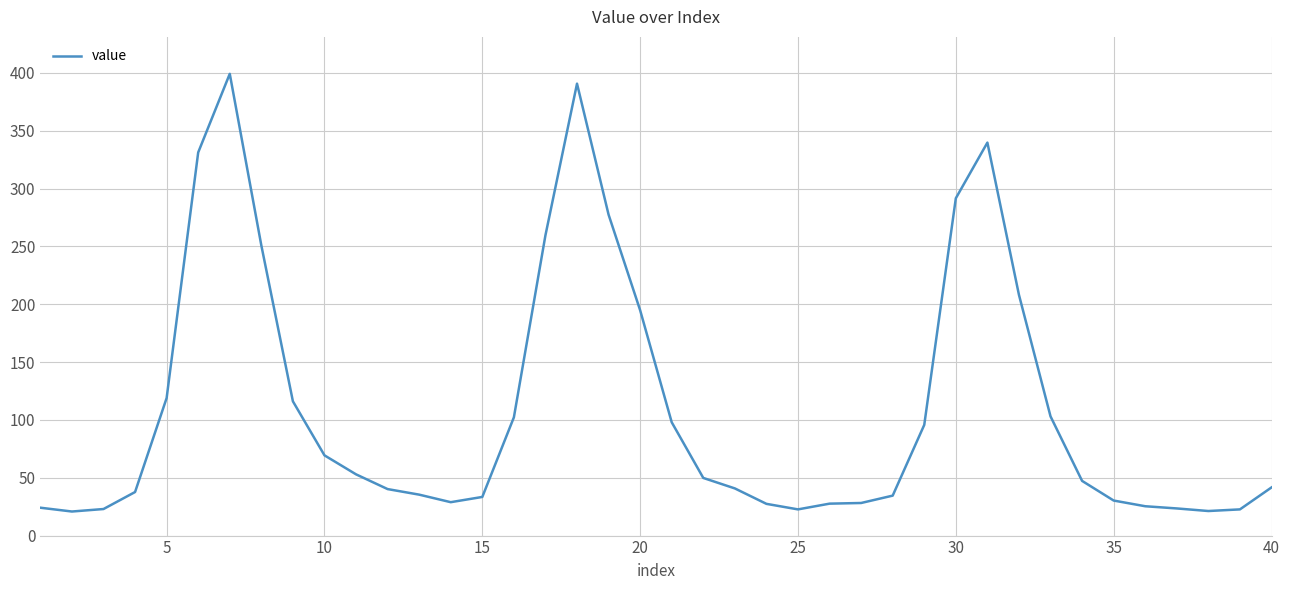

What is the smallest value displayed?

20.8